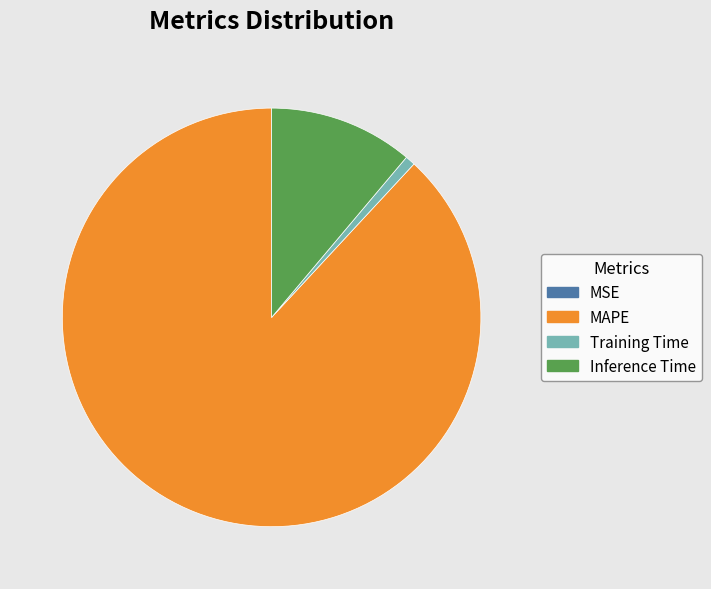

Is it true that Training Time is 1% of the pie?

True